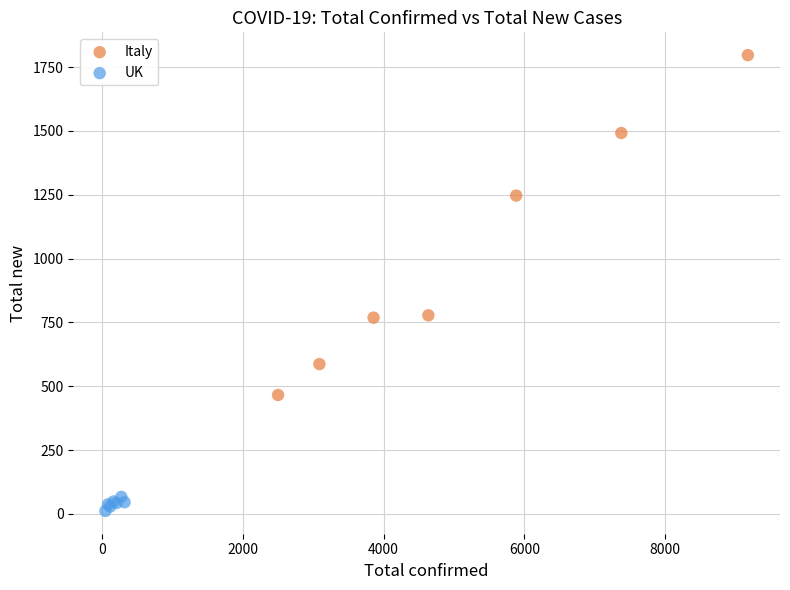

Which series reaches the minimum Y coordinate?

UK